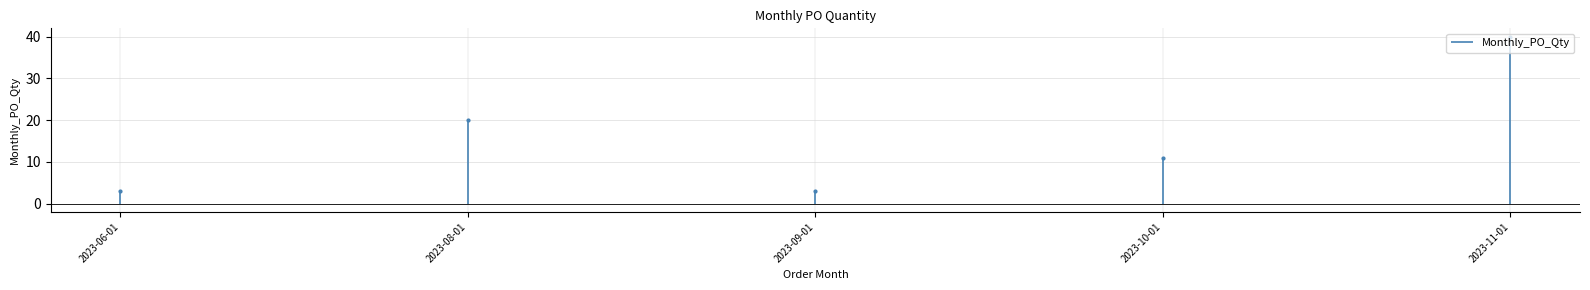

List the labels in order of value, largest first.

2023-11-01, 2023-08-01, 2023-10-01, 2023-06-01, 2023-09-01